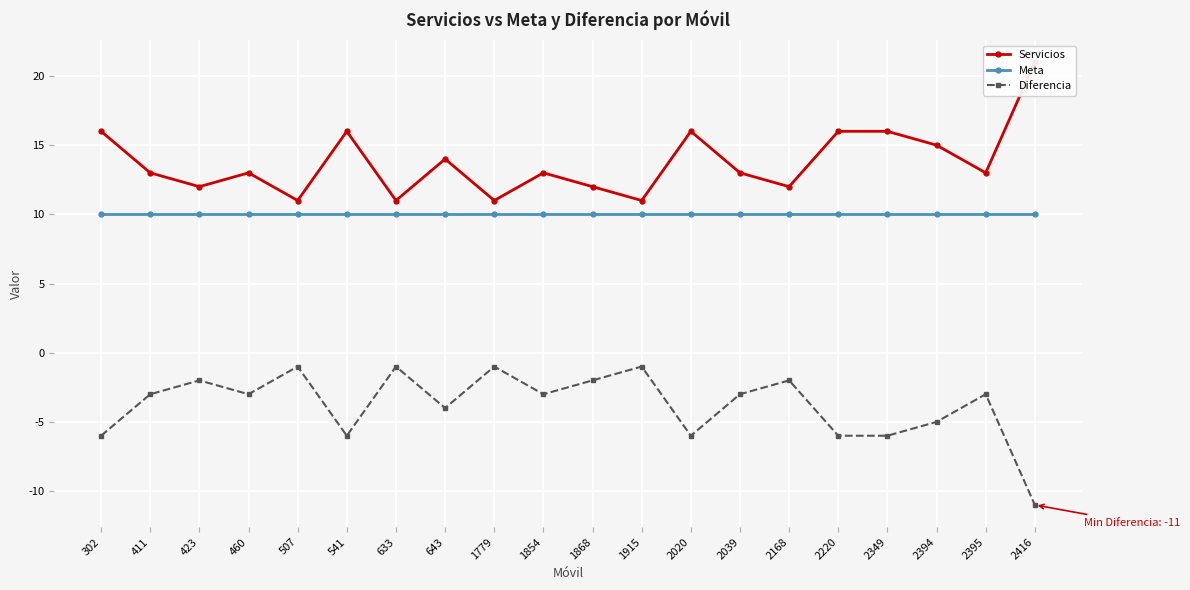

Which series has the largest total across all categories?

Servicios